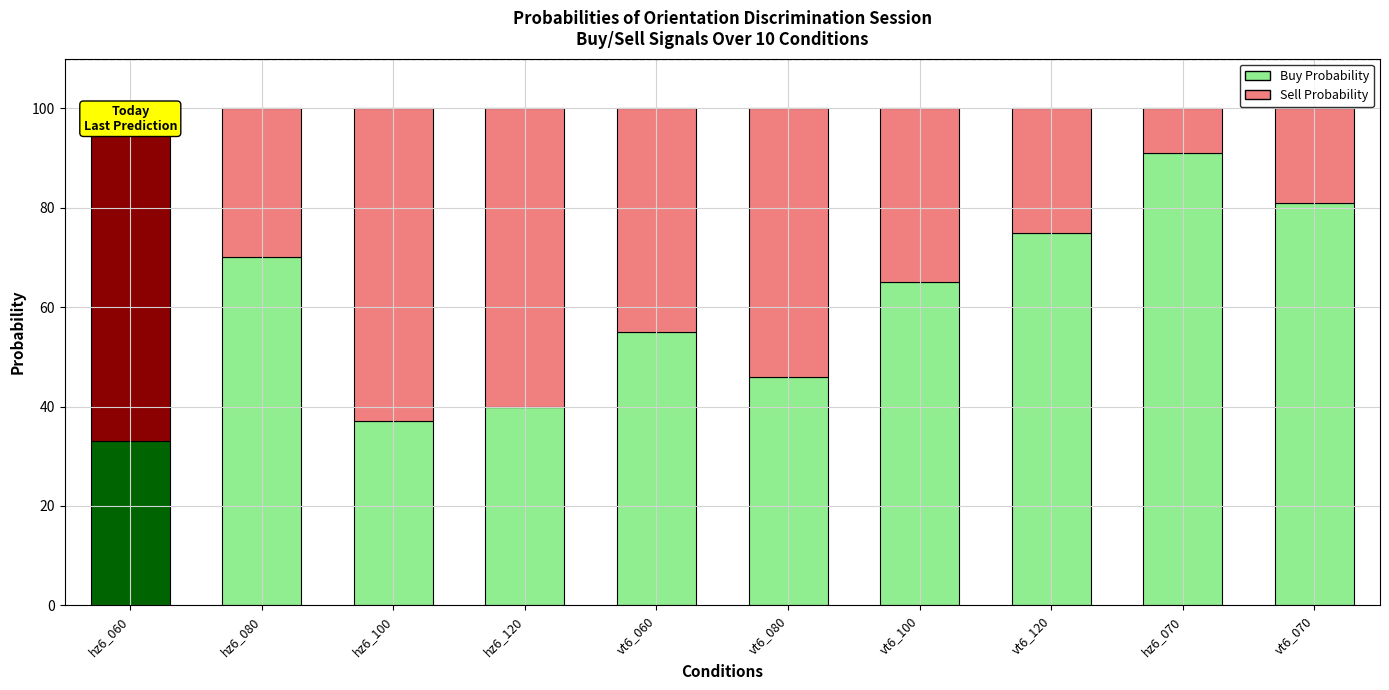

Reading left to right, transcribe all the data shown in this chart.

Buy Probability: 33	70	37	40	55	46	65	75	91	81
Sell Probability: 67	30	63	60	45	54	35	25	9	19